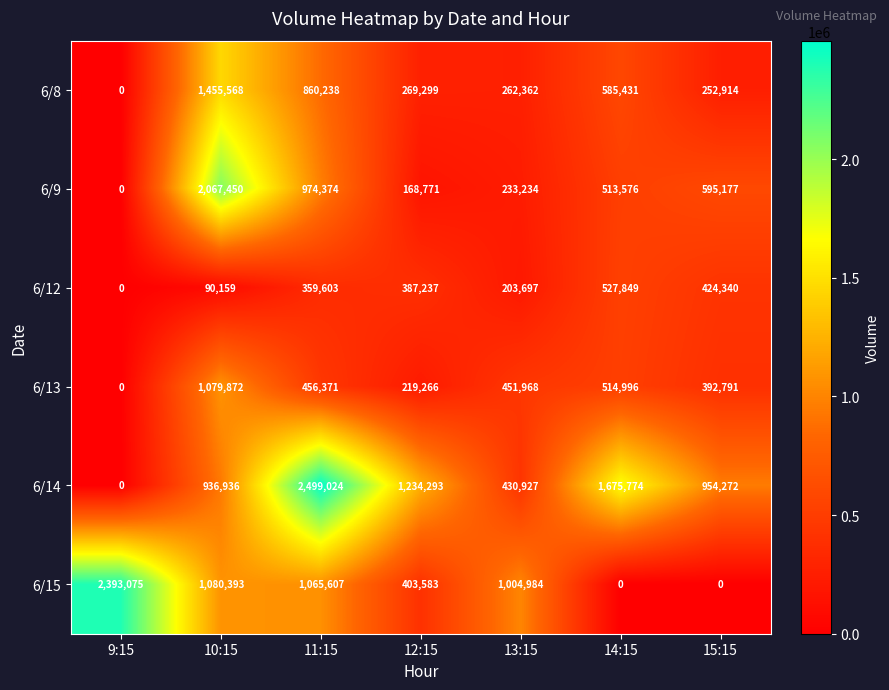

List the labels in order of 6/8 value, smallest first.

9:15, 15:15, 13:15, 12:15, 14:15, 11:15, 10:15